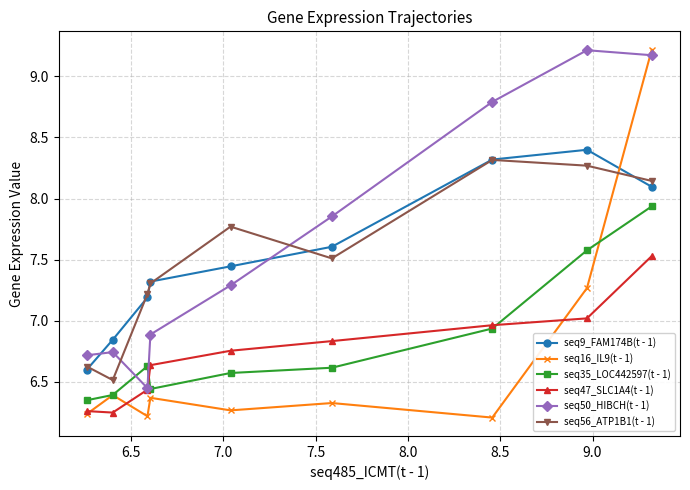

True or false: seq56_ATP1B1(t - 1) has more than 1 interior local peaks.

True